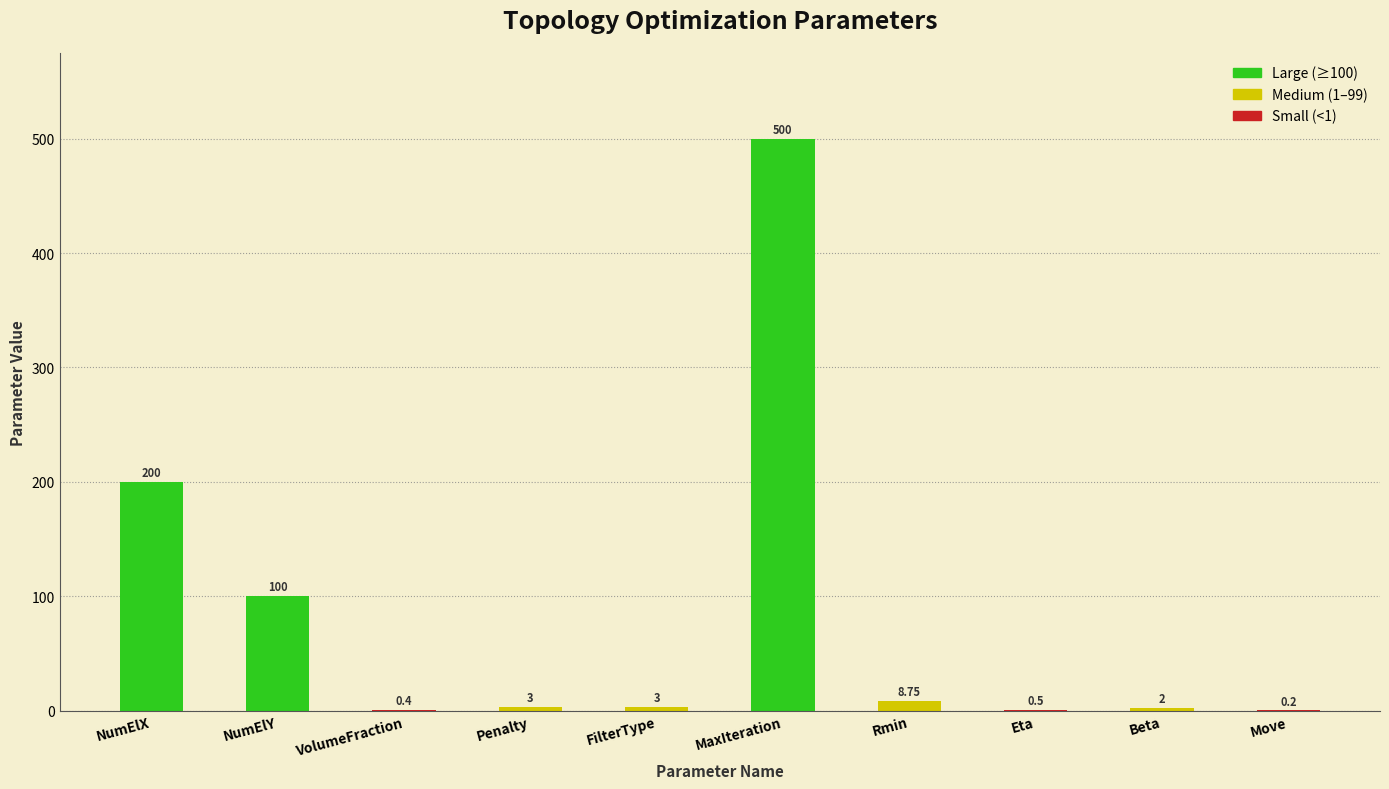

The value at NumElX is 85.7. True or false?

False